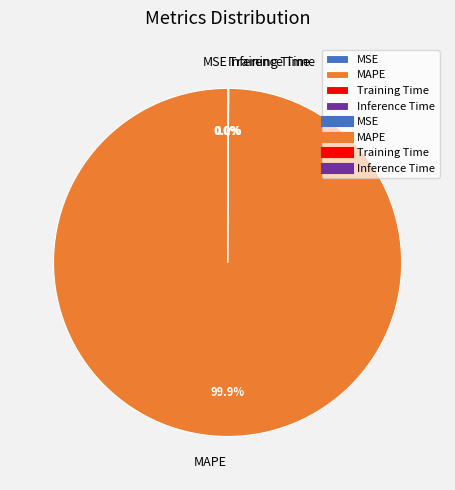

Does any single category account for the majority?

Yes